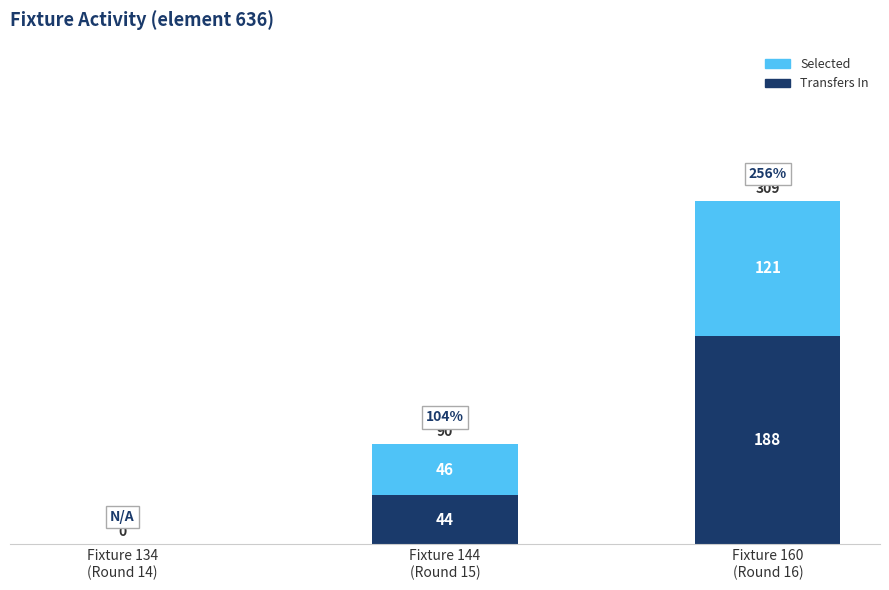

How many Selected values are between 0 and 188?

3